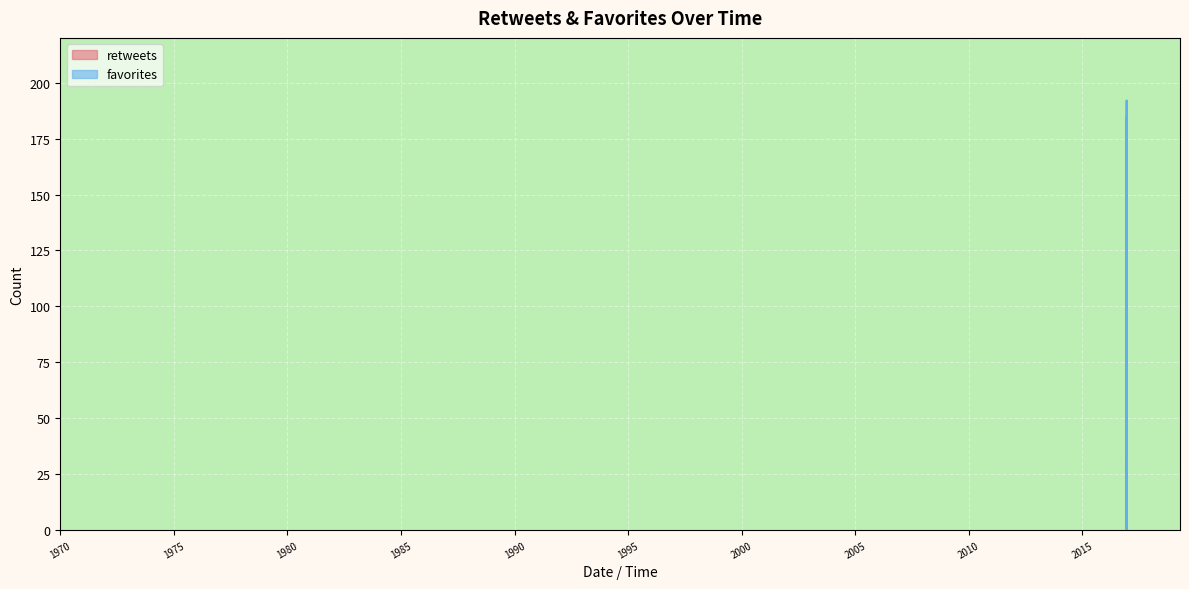

Reading left to right, list all the values displayed in this chart.

retweets: 4	0	2	0	1	185	92	11	10	17	23	32	4	15	9	13	0	17	5	8	17	0	0	0	0	0	0	0	18	0	1	5	0	1	21	0	0	0	0	1
favorites: 4	0	7	1	3	192	55	6	14	13	26	23	13	20	18	11	0	16	15	6	23	0	2	1	0	0	0	0	5	0	1	3	0	1	11	0	1	0	1	4